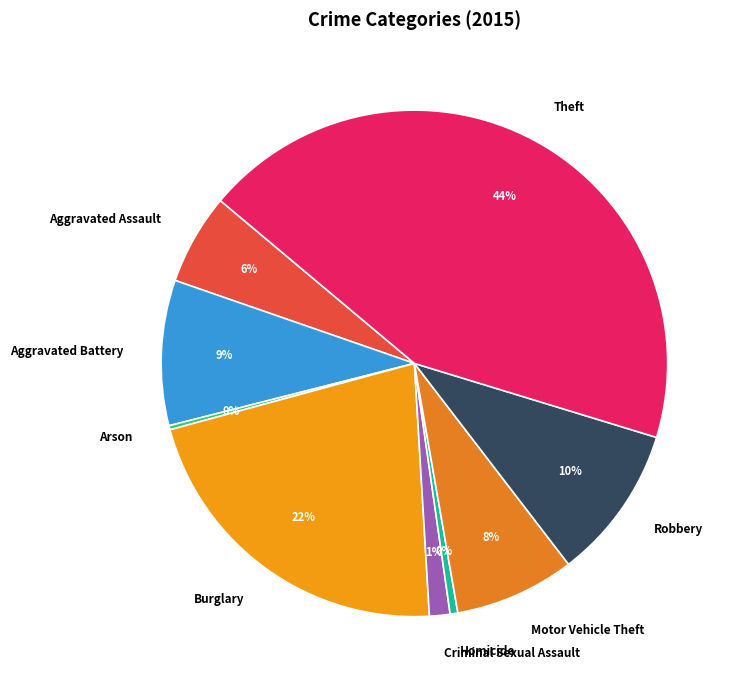

To the nearest percent, what is the difference between the Aggravated Assault and Aggravated Battery slice percentages?

3%